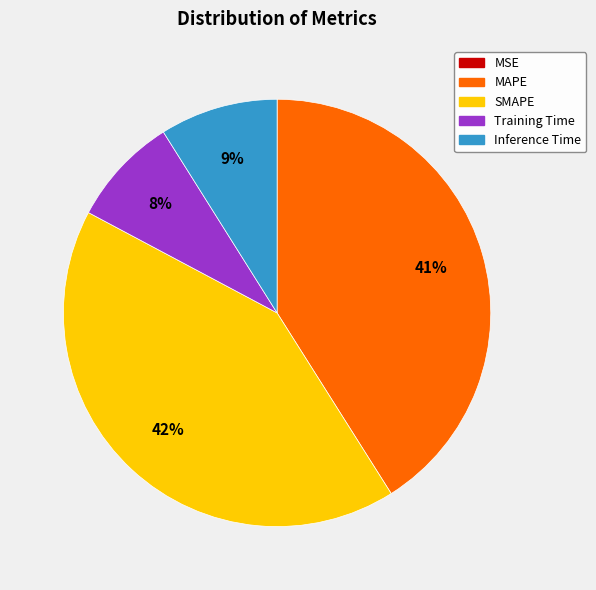

To the nearest percent, what is the difference between the largest and smallest slice percentages?

42%